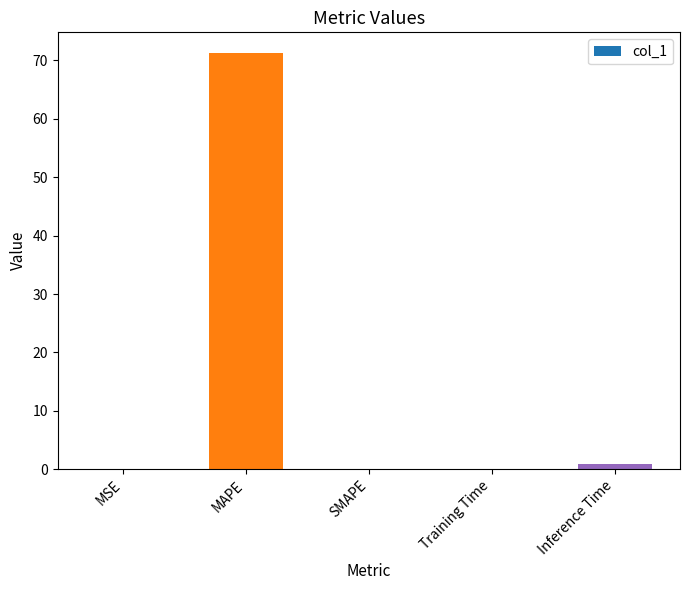

Is it true that the value at MAPE is 71.2?

True